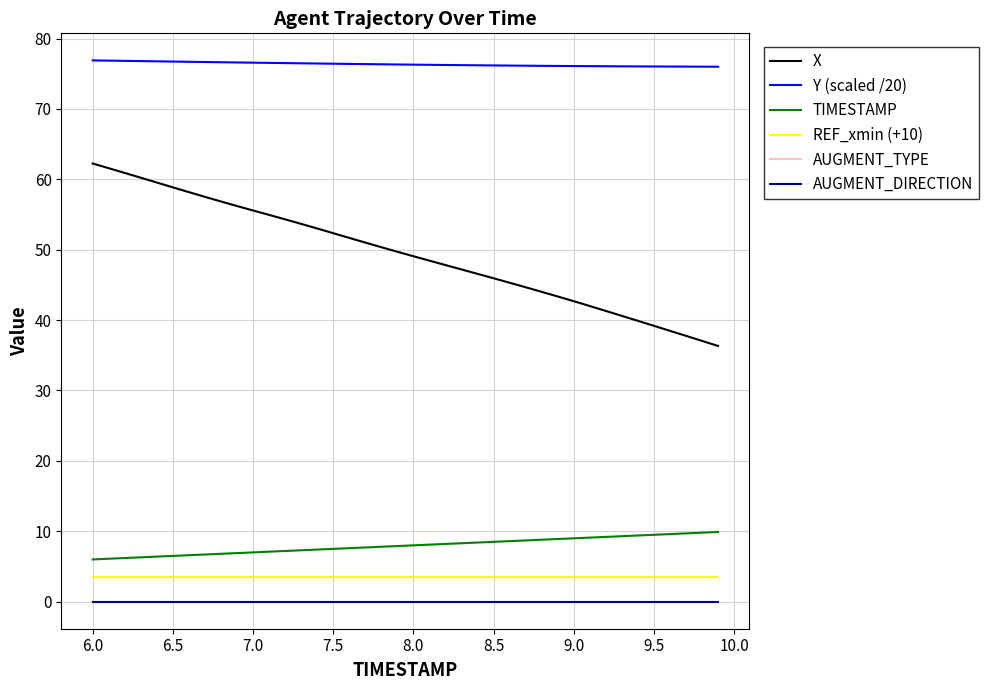

Does the chart have visible grid lines?

Yes